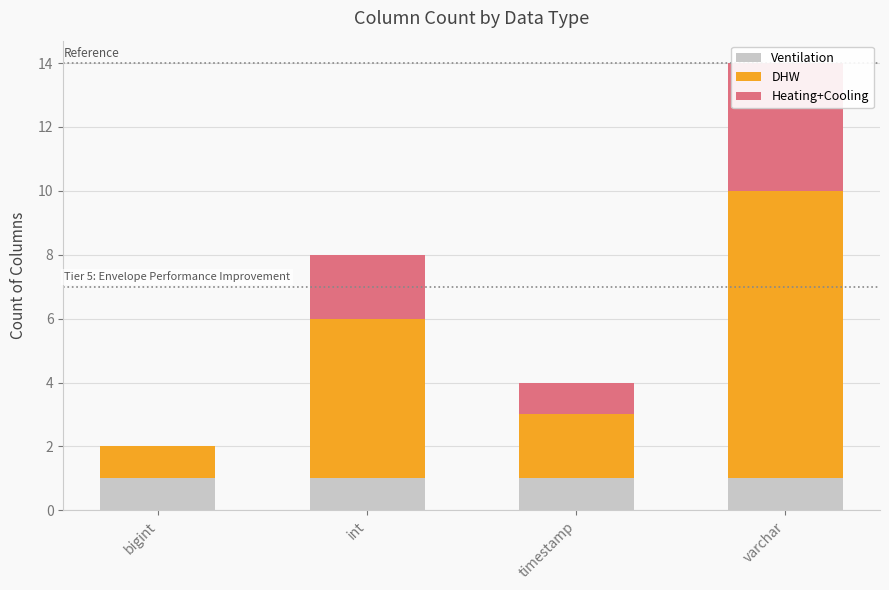

Rank the series by their average value, from lowest to highest.

Ventilation, Heating+Cooling, DHW